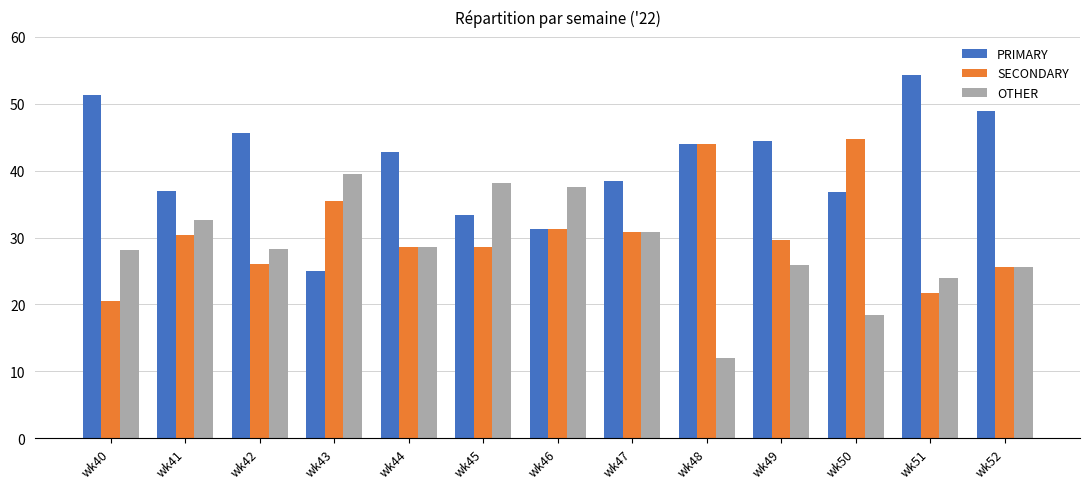

What is the approximate value of SECONDARY at wk48?

44.0